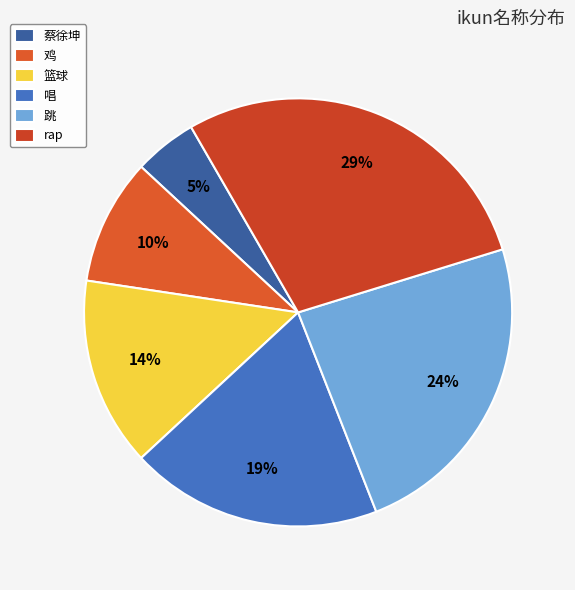

To the nearest percent, what is the average slice percentage?

17%